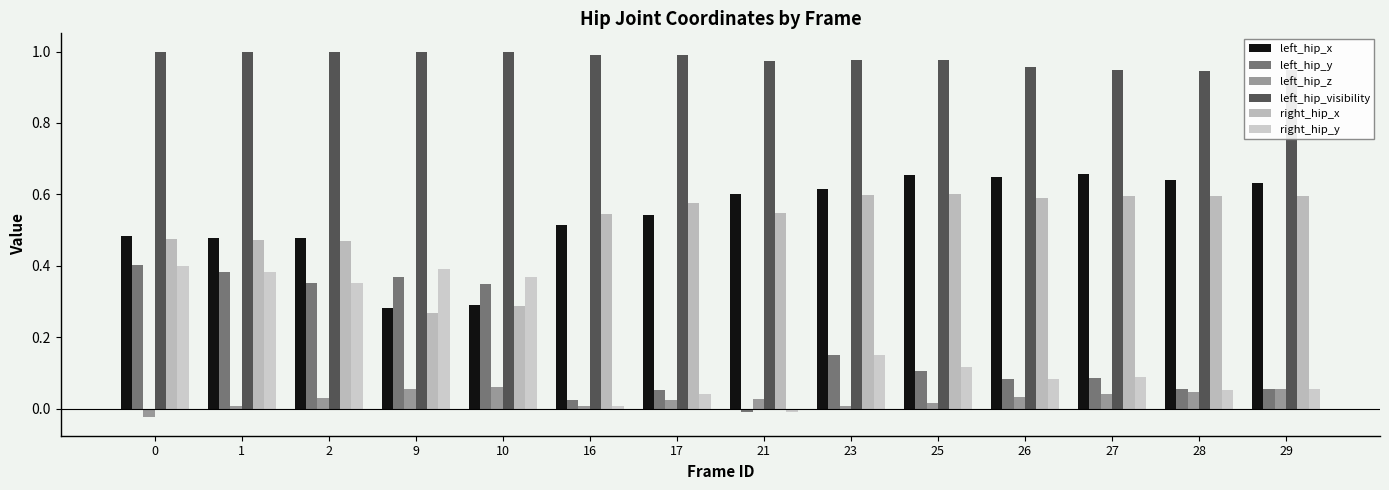

What is the maximum value for left_hip_z?

0.1